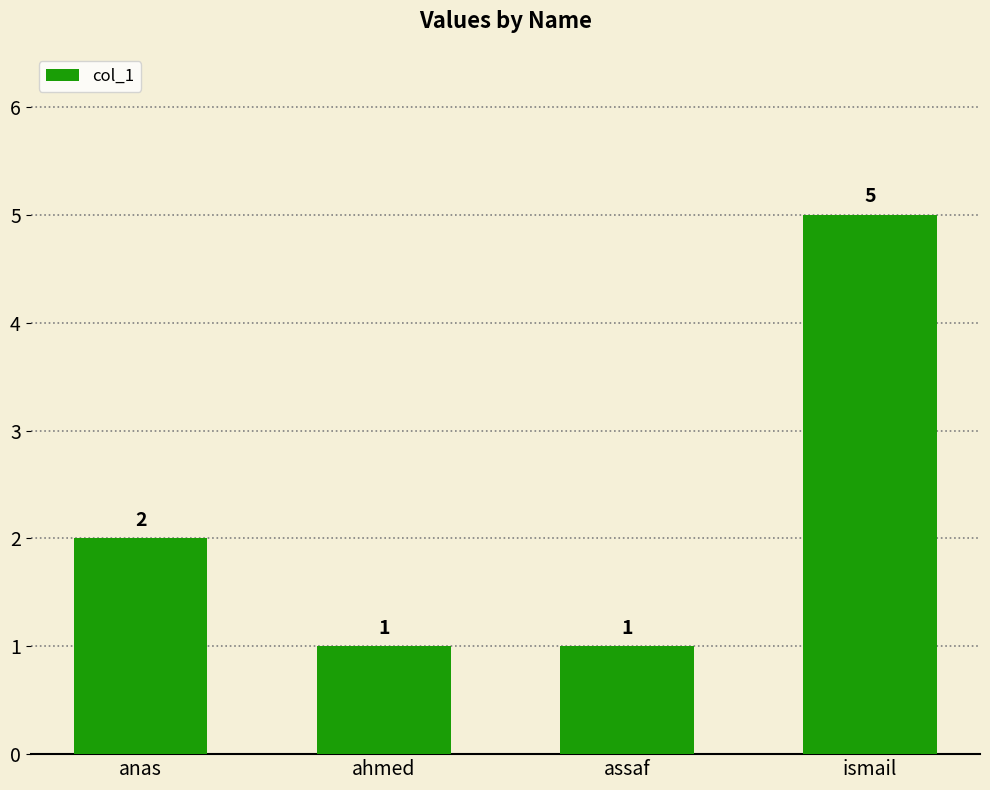

How many values are between 1 and 5?

4